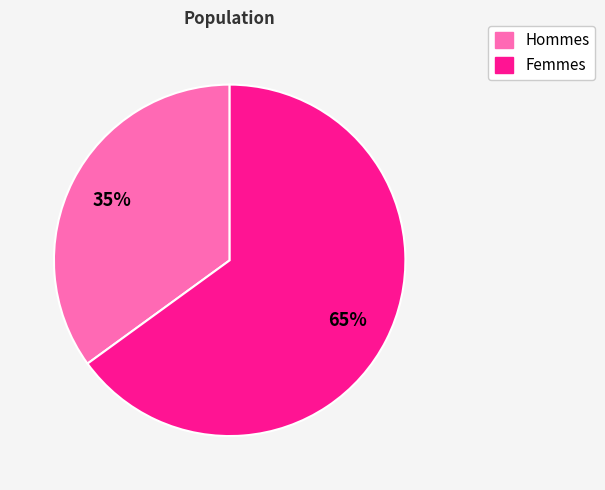

To the nearest percent, what is the average slice percentage?

50%